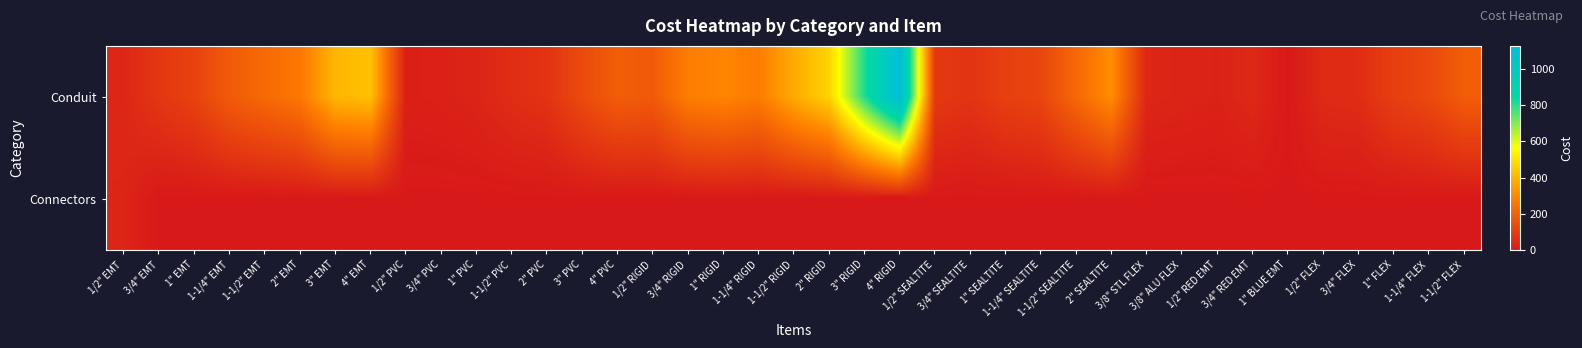

At how many categories does at least one series exceed 873?

1